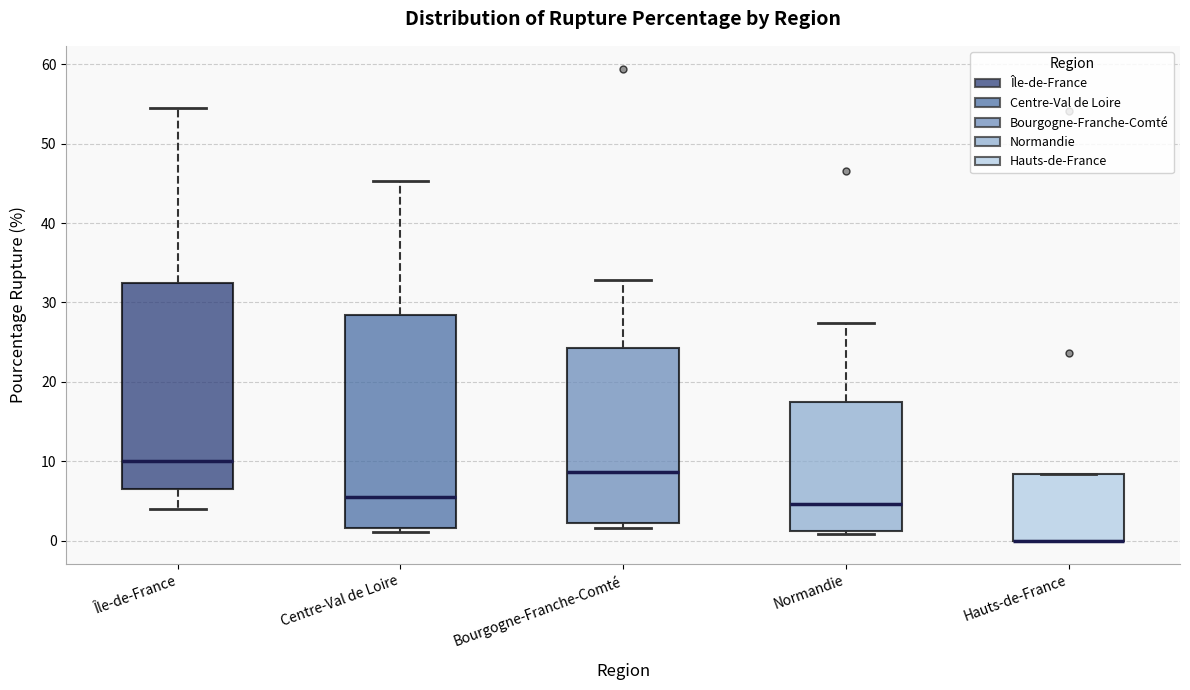

Where is the lower edge of the box for Hauts-de-France on the y-axis? The values are not printed on the chart, so give them approximately, as read against the axis.

0